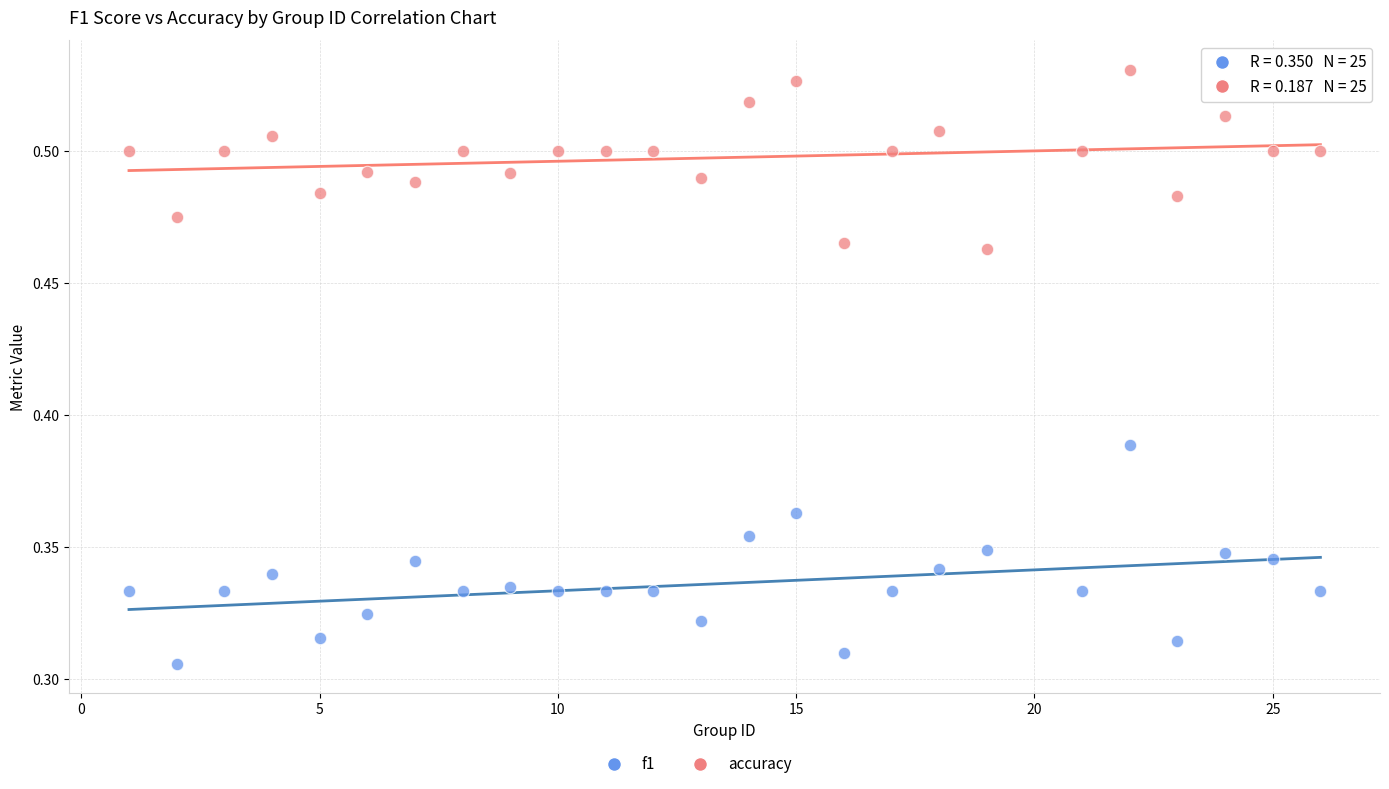

Across all data points, what is the range of X values (max minus min)?

25.0